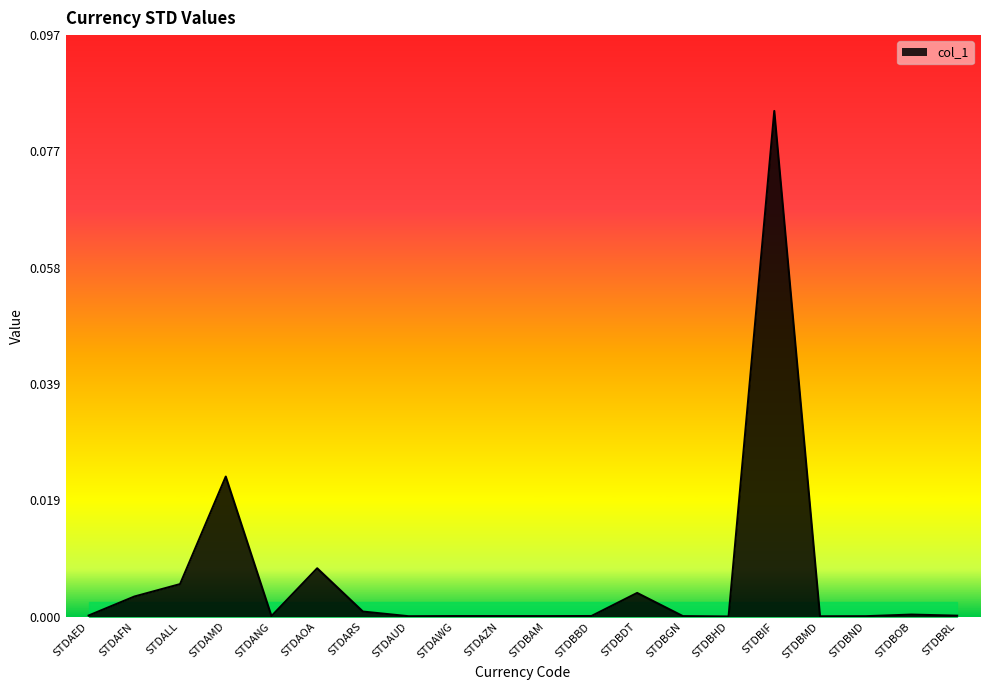

Between STDBRL and STDAMD, which is larger?

STDAMD